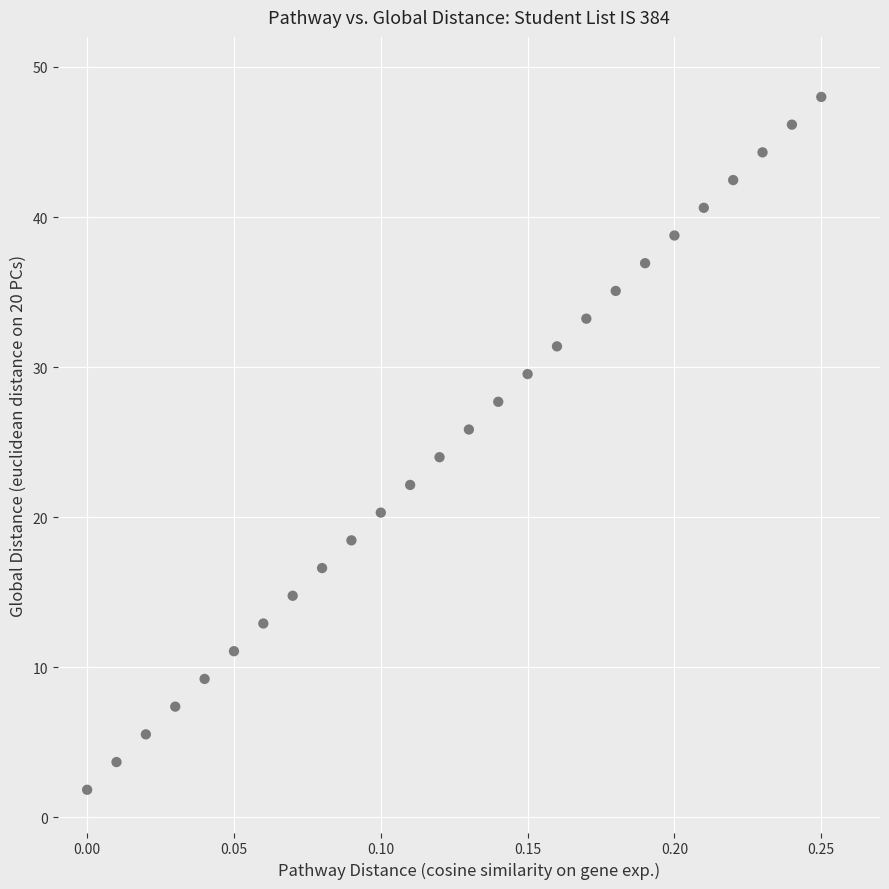

What is the range of Y values (max minus min)?

46.2